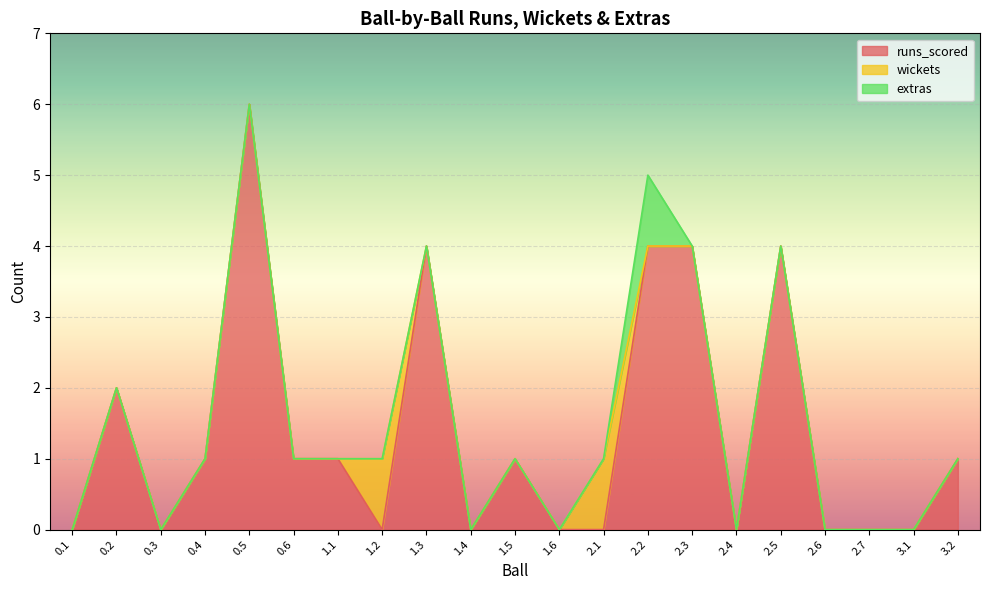

What is the highest value of the runs_scored series?

6